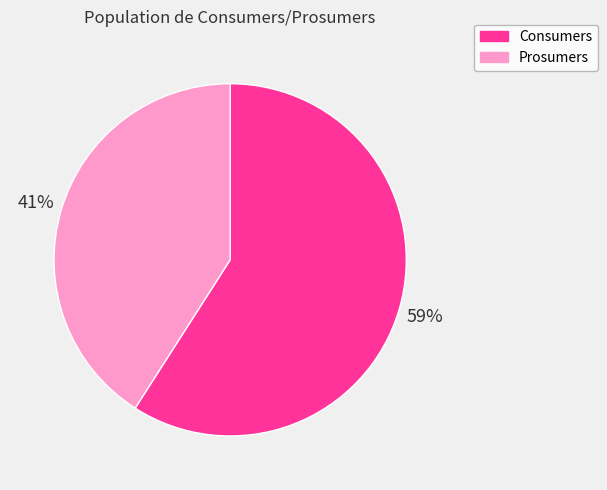

To the nearest percent, what portion does Prosumers represent?

41%